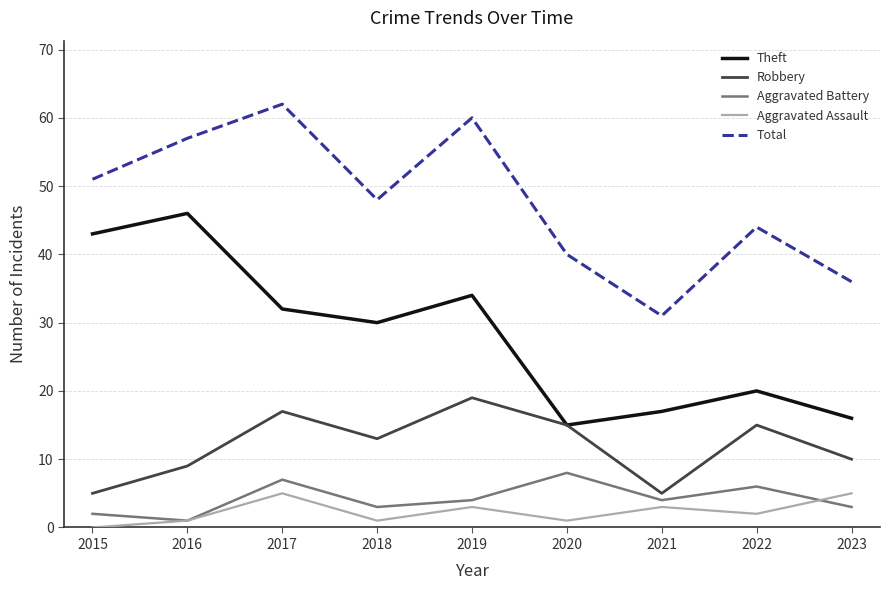

Which category has the lowest value in the Aggravated Battery series?

2016